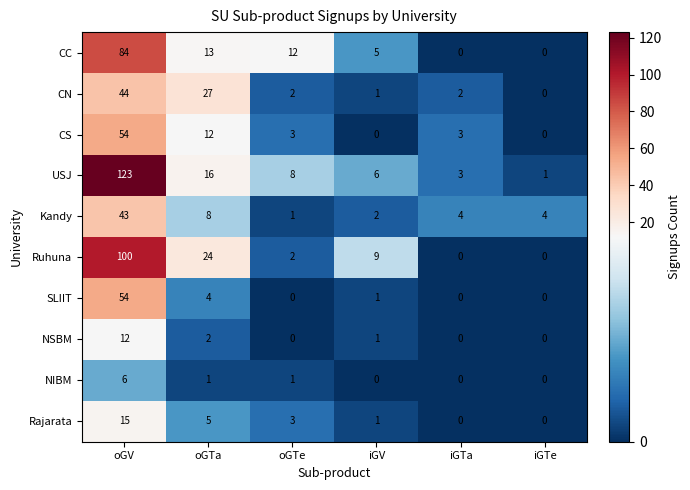

Where is NSBM nearest to the value 6?

oGTa